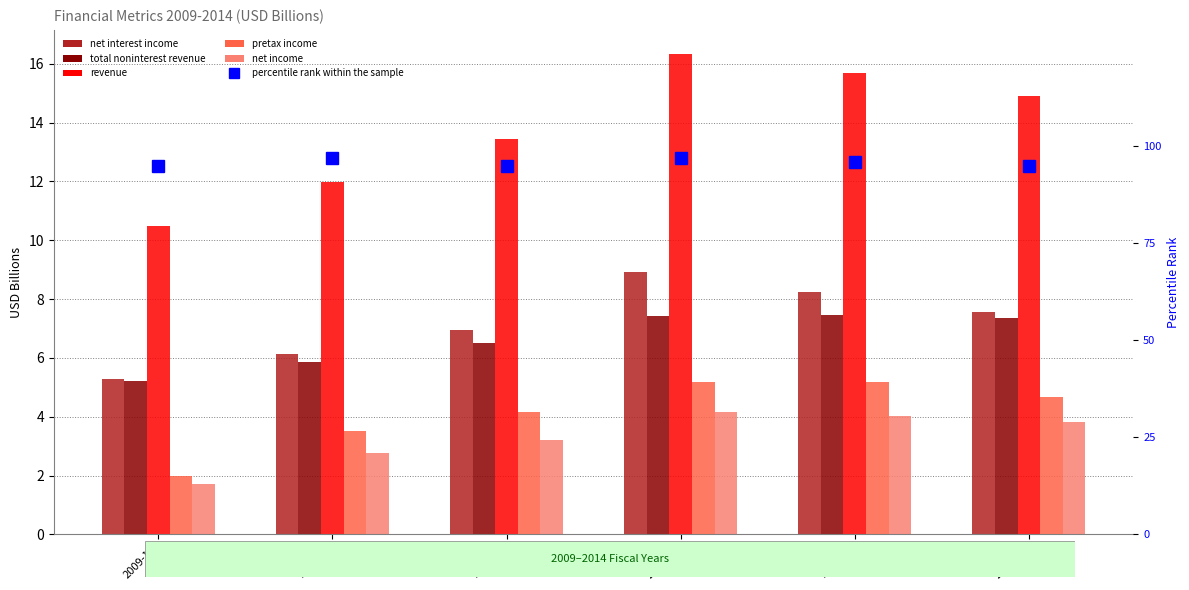

What is the total value across all series at 2012-10?

139.0